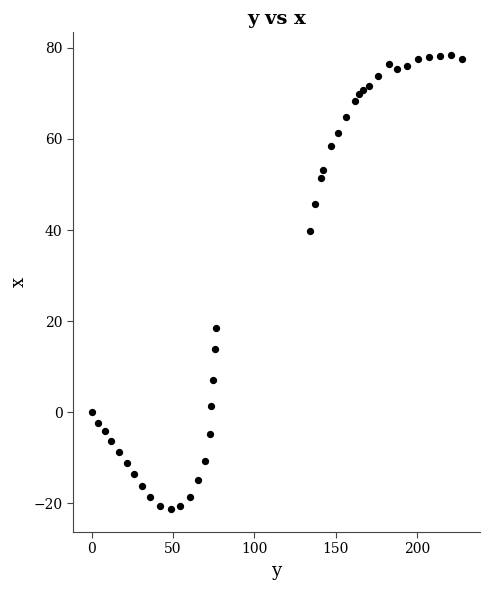

What is the range of Y values (max minus min)?

99.7